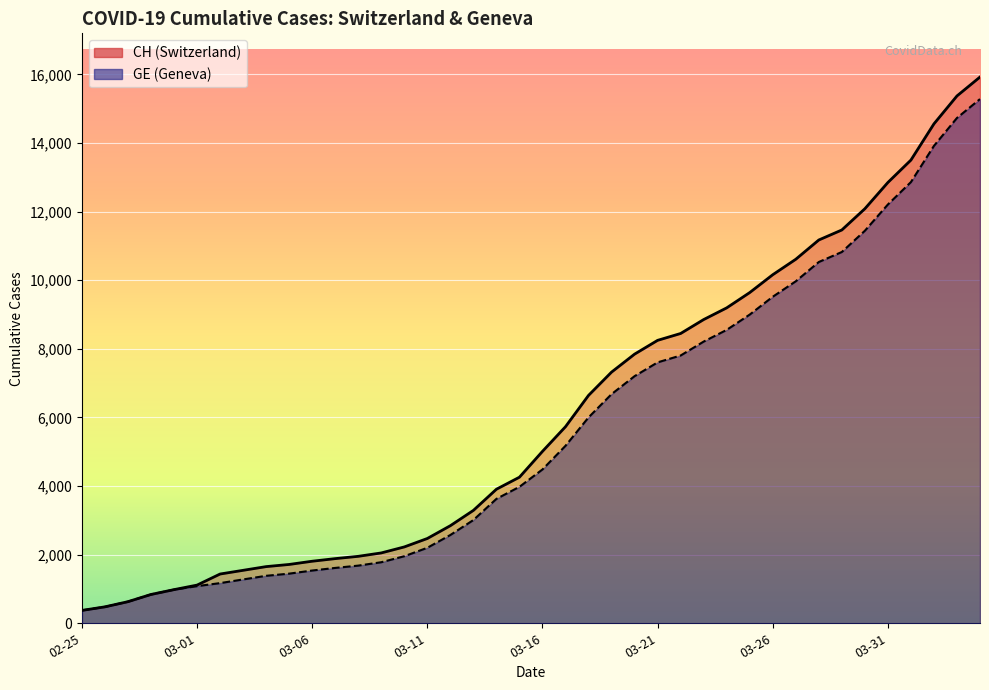

Read the GE value at 03-31, to the nearest 10.

12210